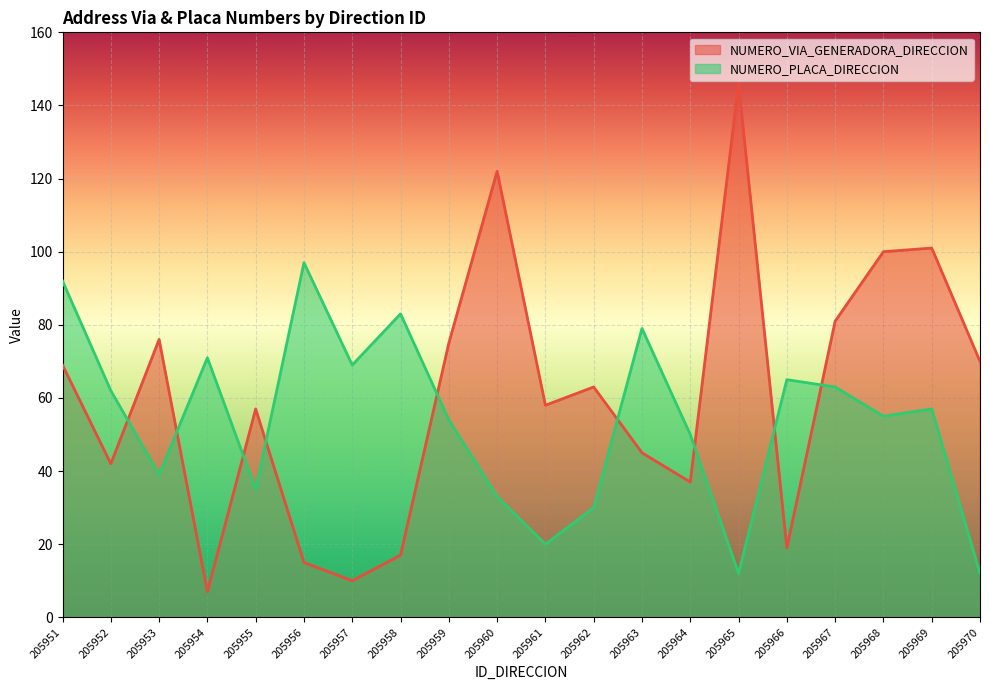

In NUMERO_VIA_GENERADORA_DIRECCION, how many points are lower than both neighbors (excluding endpoints)?

6